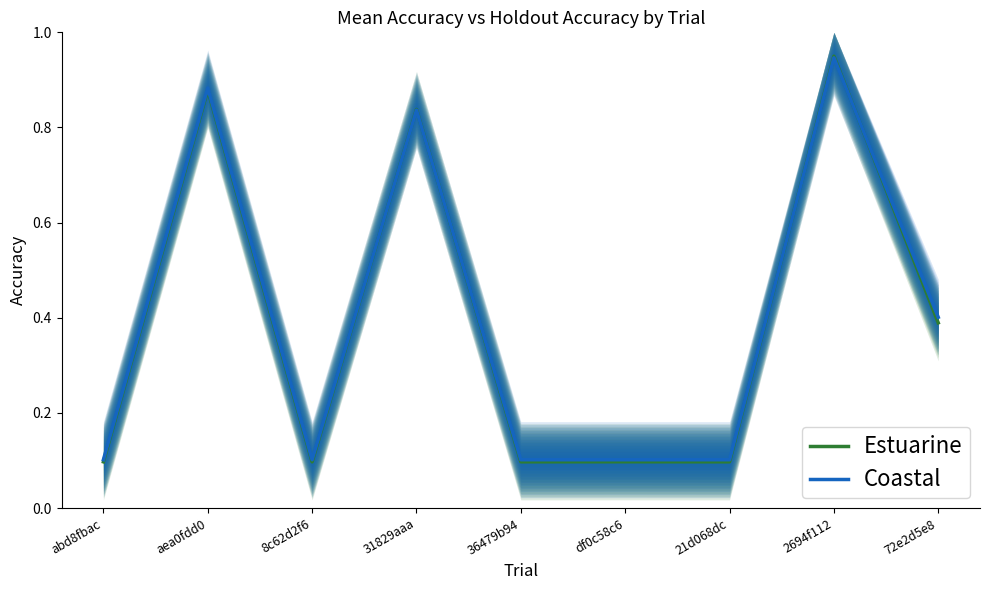

How many interior local valleys does the Estuarine series have?

3